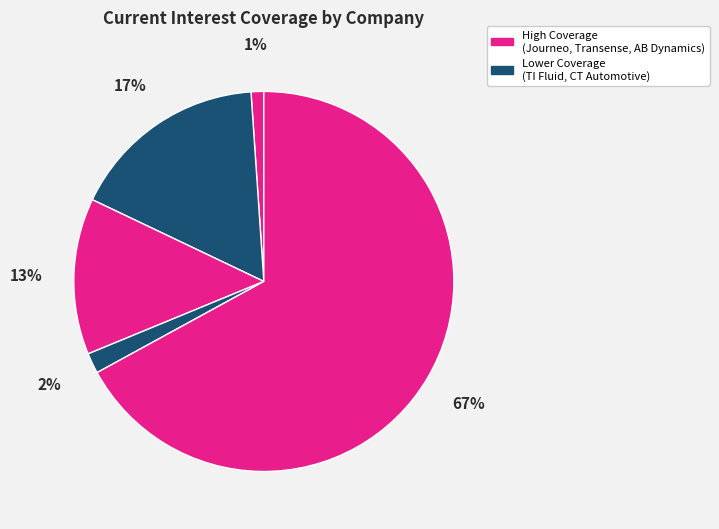

Is there any slice that represents more than half of the pie?

Yes